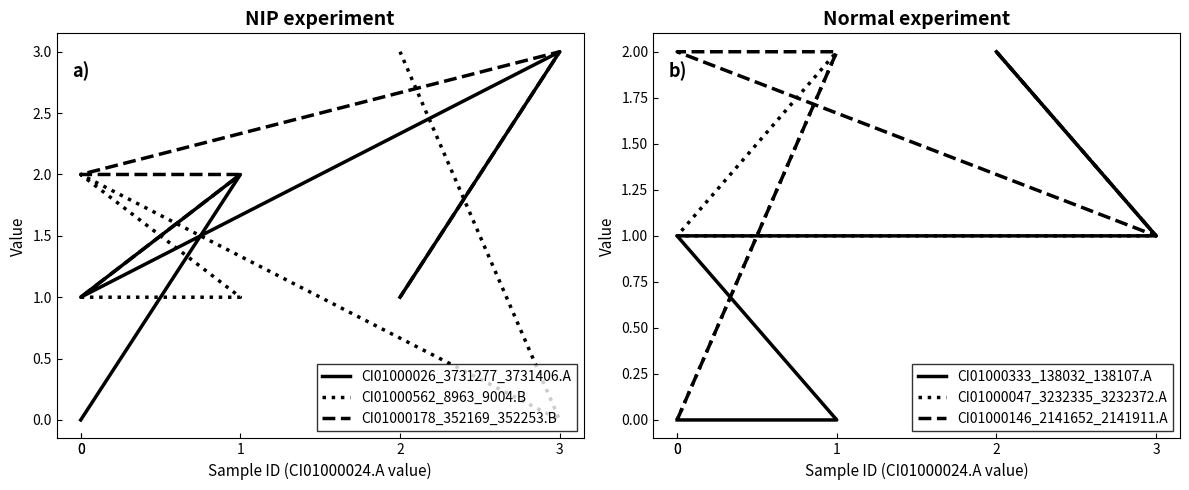

Which series ends up on top after the final intersection of CI01000178_352169_352253.B and CI01000333_138032_138107.A?

CI01000333_138032_138107.A